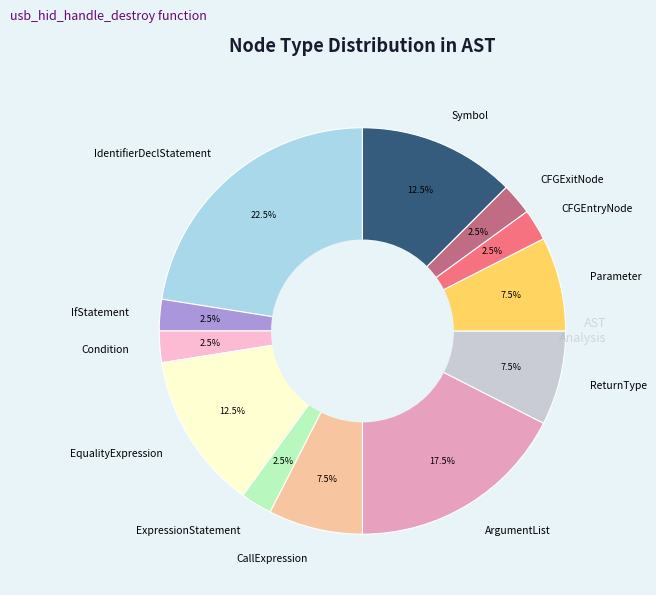

Does CFGEntryNode account for over 50% of the chart?

No